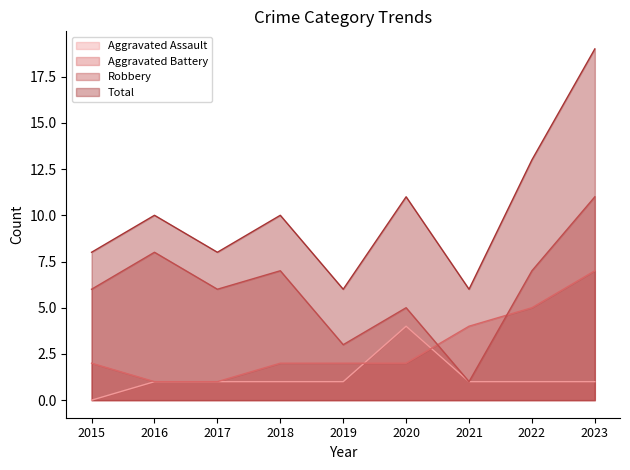

What are all the series names shown in the legend?

Aggravated Assault, Aggravated Battery, Robbery, Total